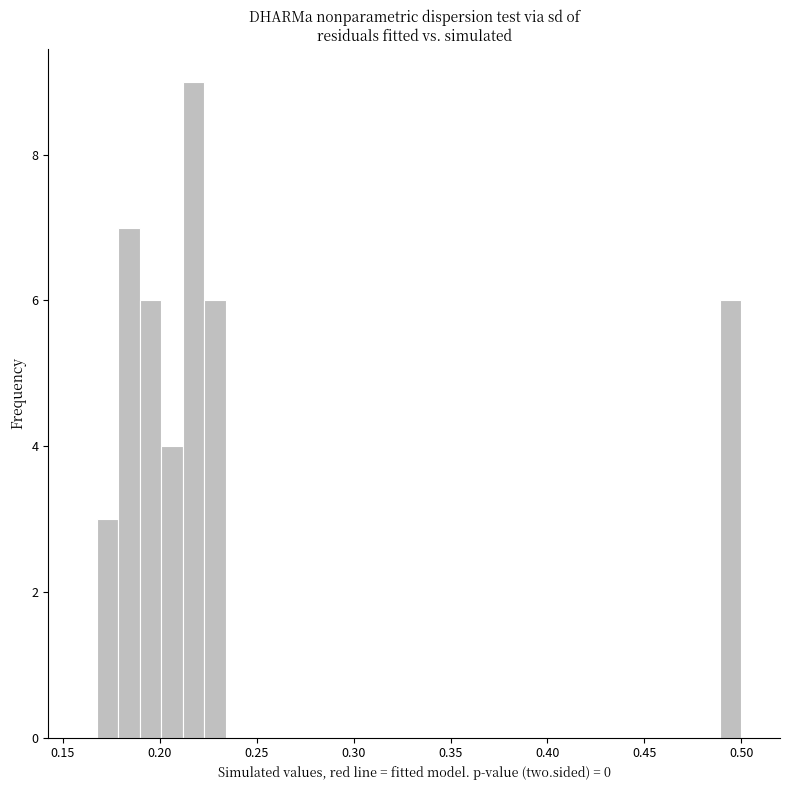

Read against the x-axis, roughly where is the centre of the tallest bar?

0.215